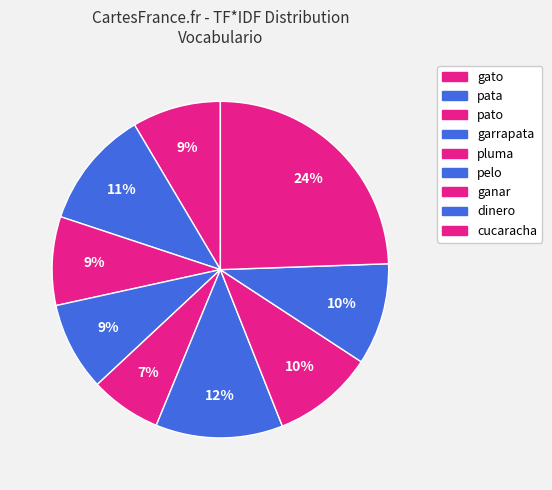

To the nearest percent, what portion does dinero represent?

10%